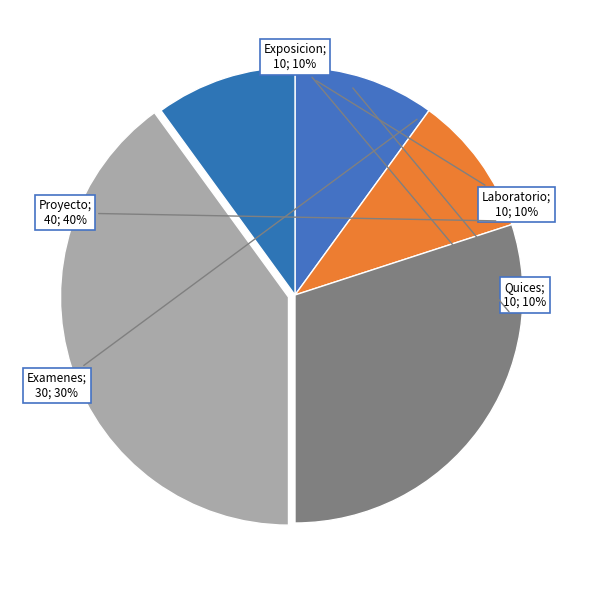

Rank the categories by value from highest to lowest.

Proyecto, Examenes, Laboratorio, Quices, Exposicion